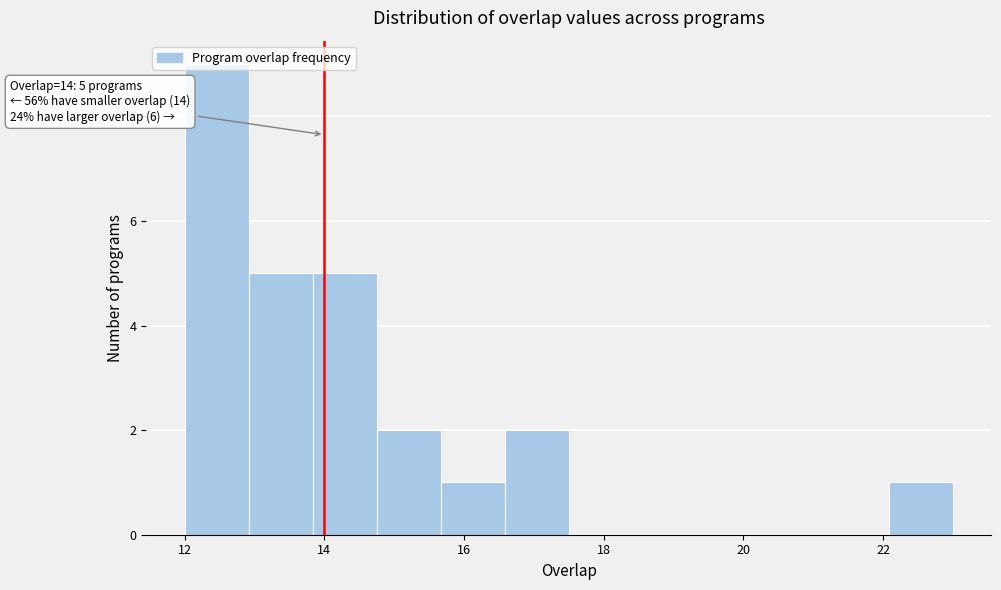

Over which range of the x-axis is the bar tallest?

12.0 to 13.0